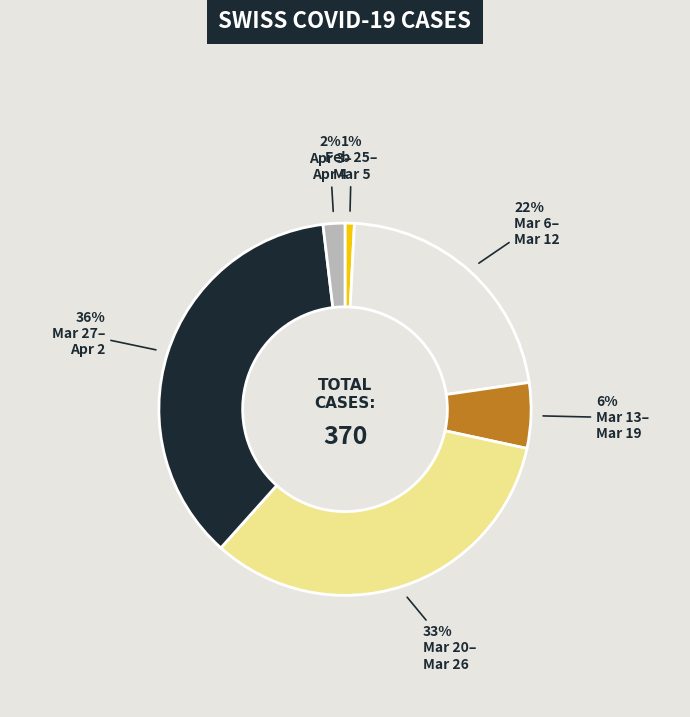

Is there a majority slice in this chart?

No